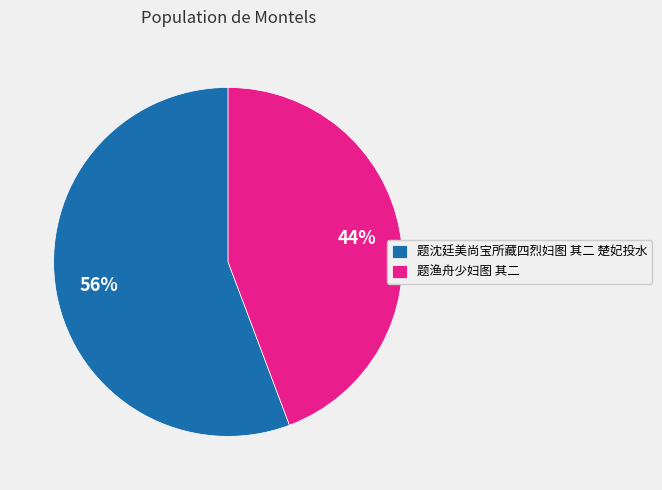

To the nearest percent, what portion does 题渔舟少妇图 其二 represent?

44%